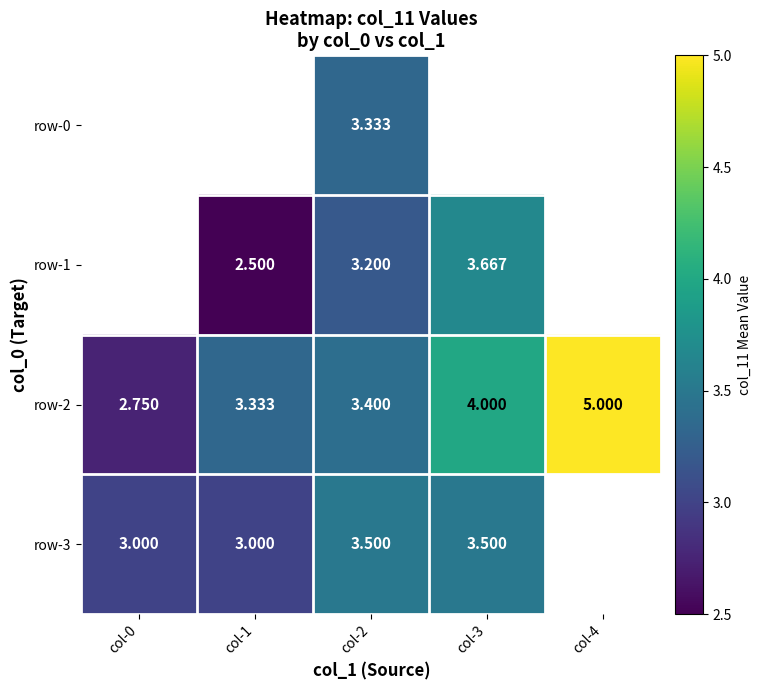

Is the value of row-1 at col-3 greater than the value of row-3 at col-3?

Yes